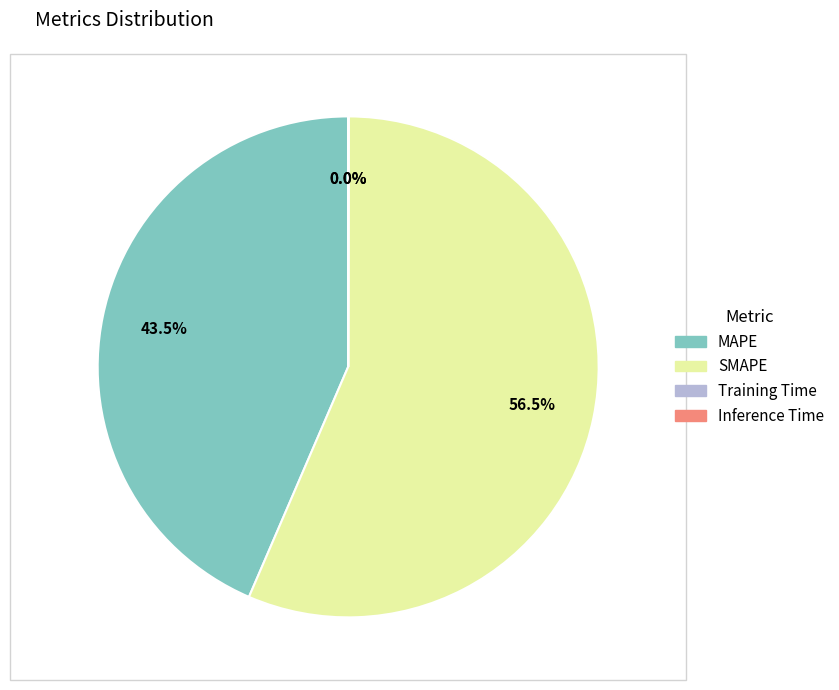

To the nearest percent, what is the difference between the largest and smallest slice percentages?

56%